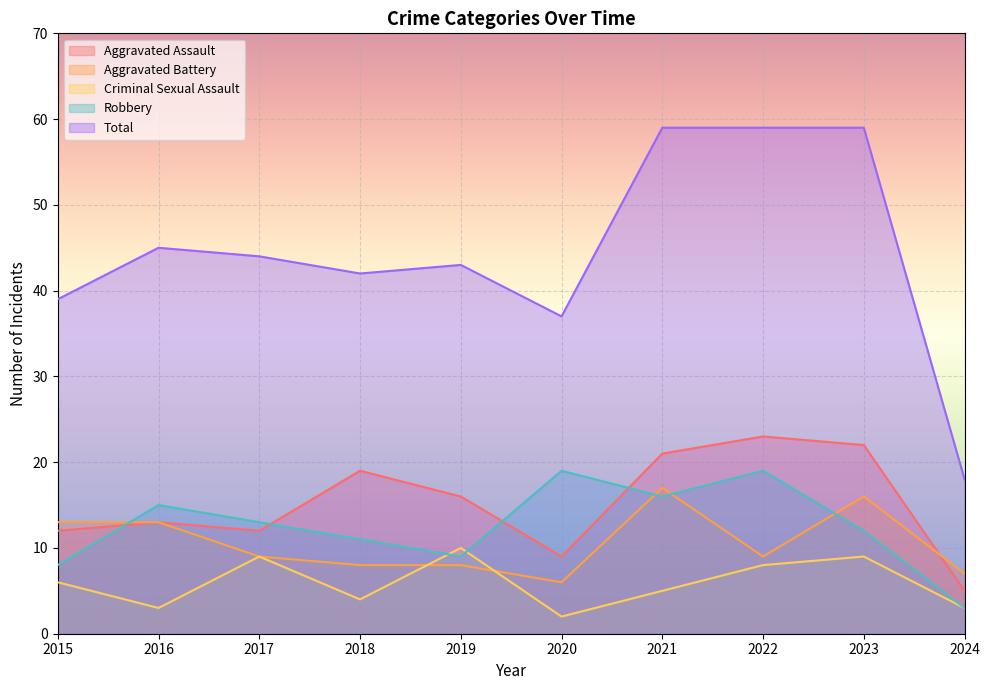

The Aggravated Battery series shows 19 at 2015. True or false?

False